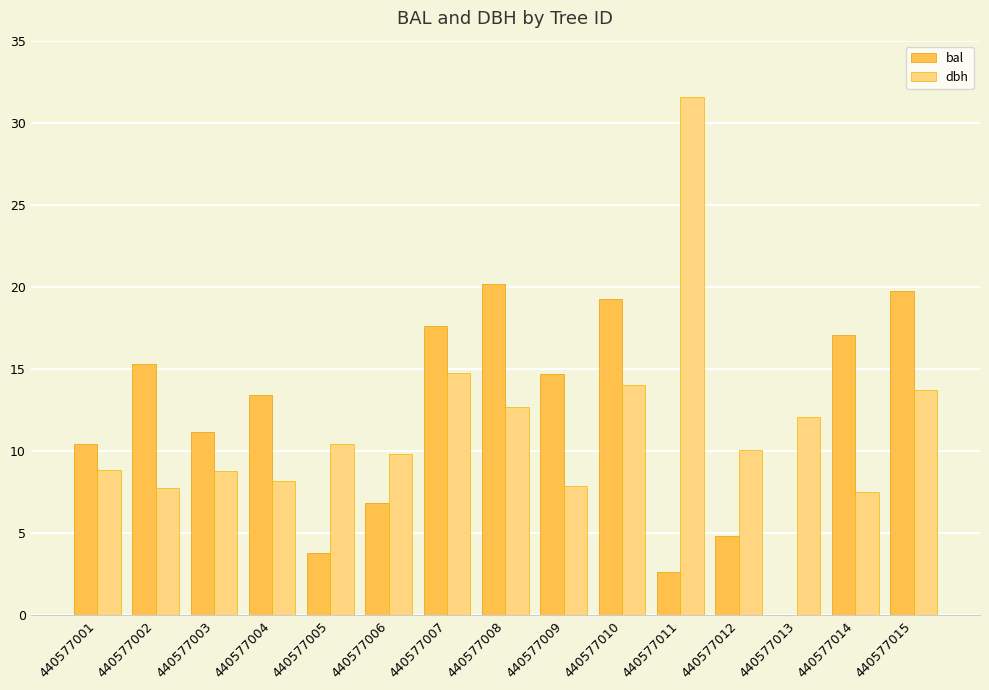

What is the sum of all dbh values?

178.0